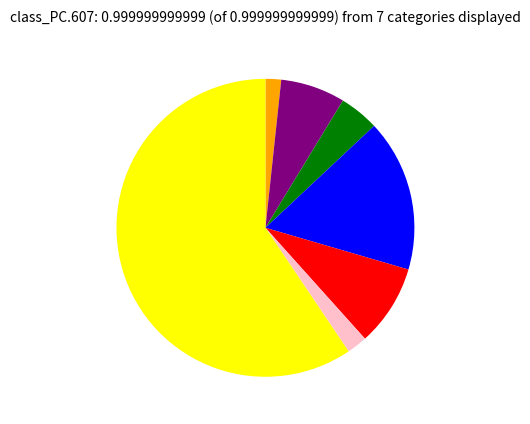

How many segments does this pie chart have?

7